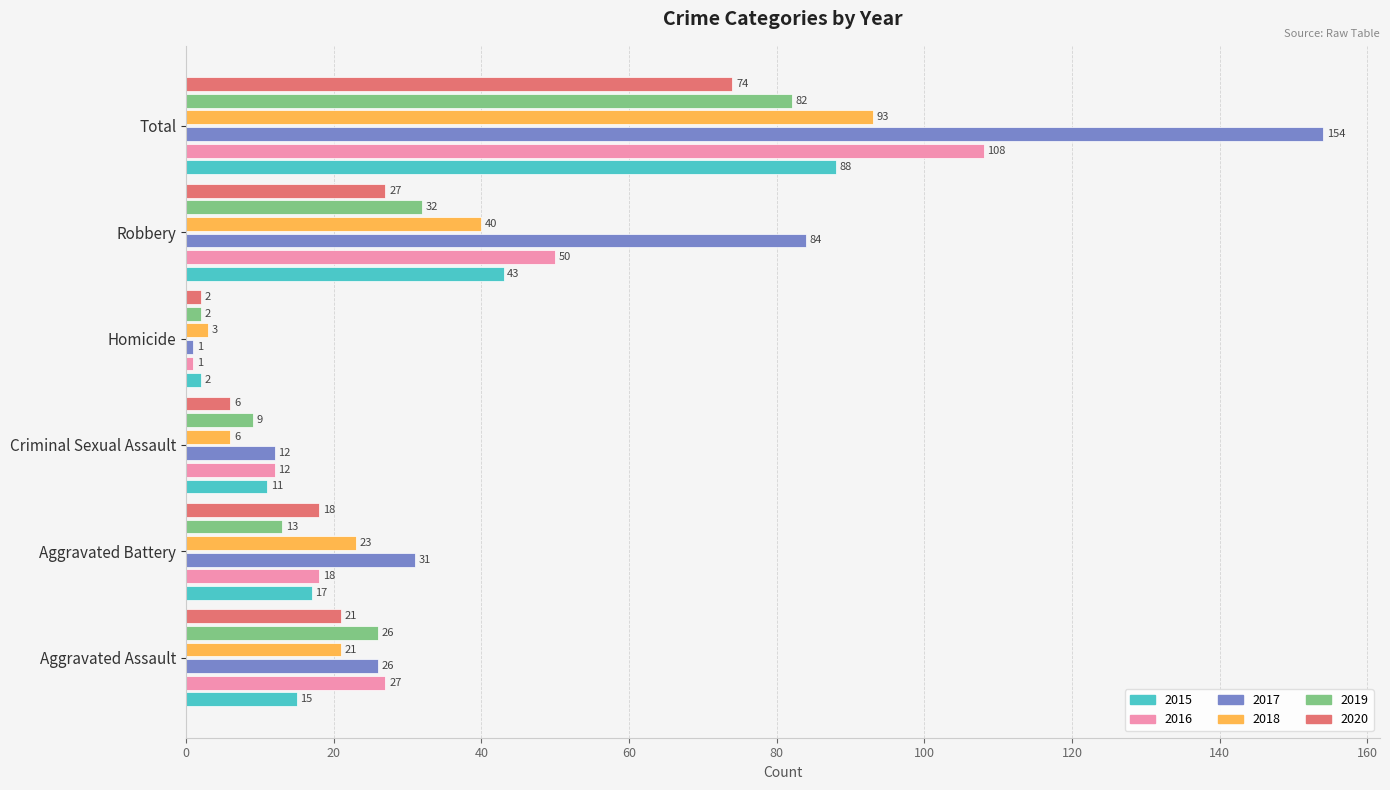

How many categories are shown in the chart?

6